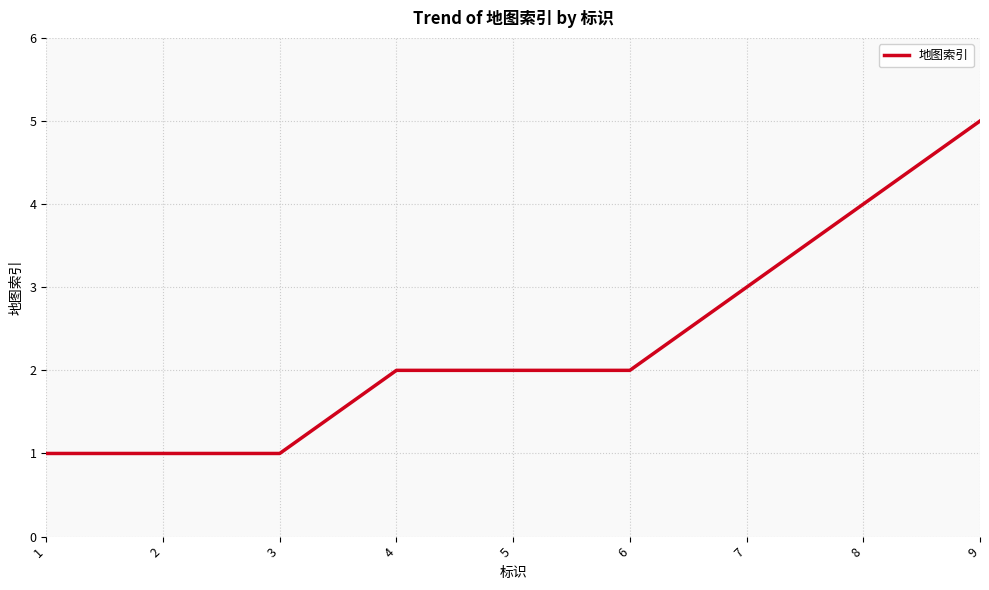

The value at 5 is 3. True or false?

False